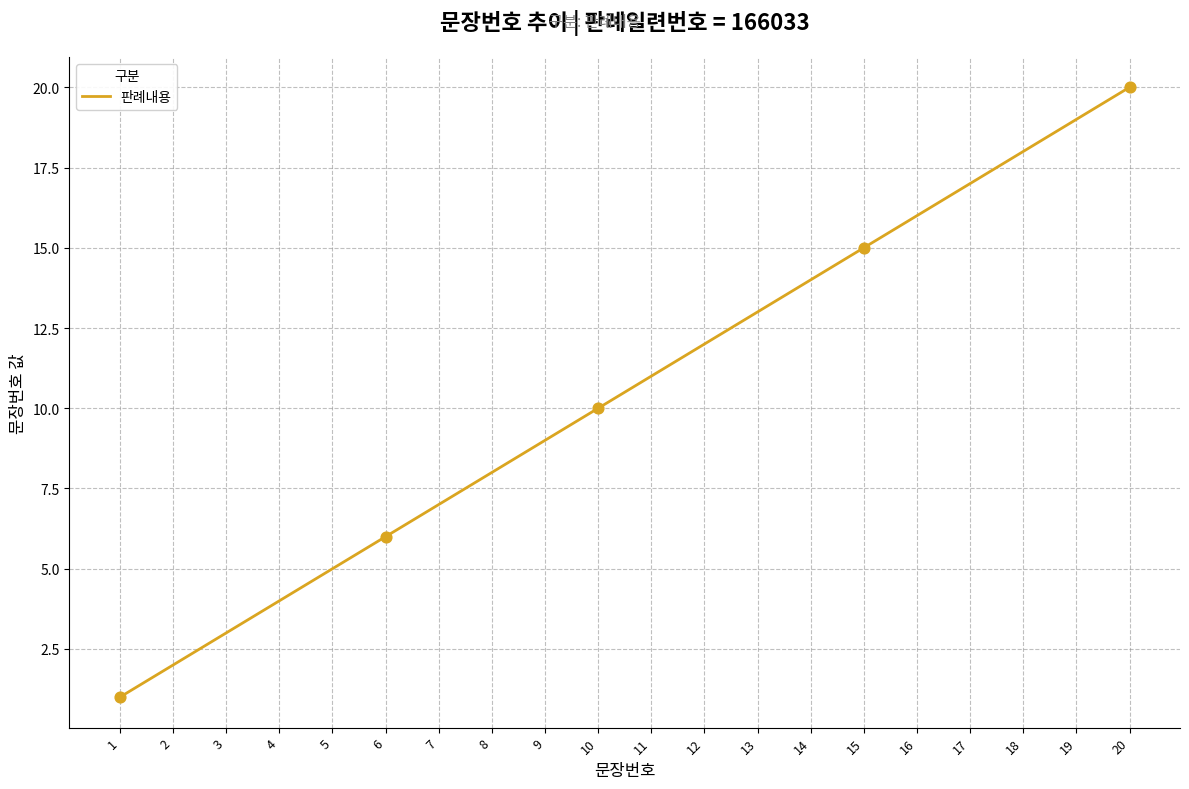

Between 15 and 7, which is larger?

15